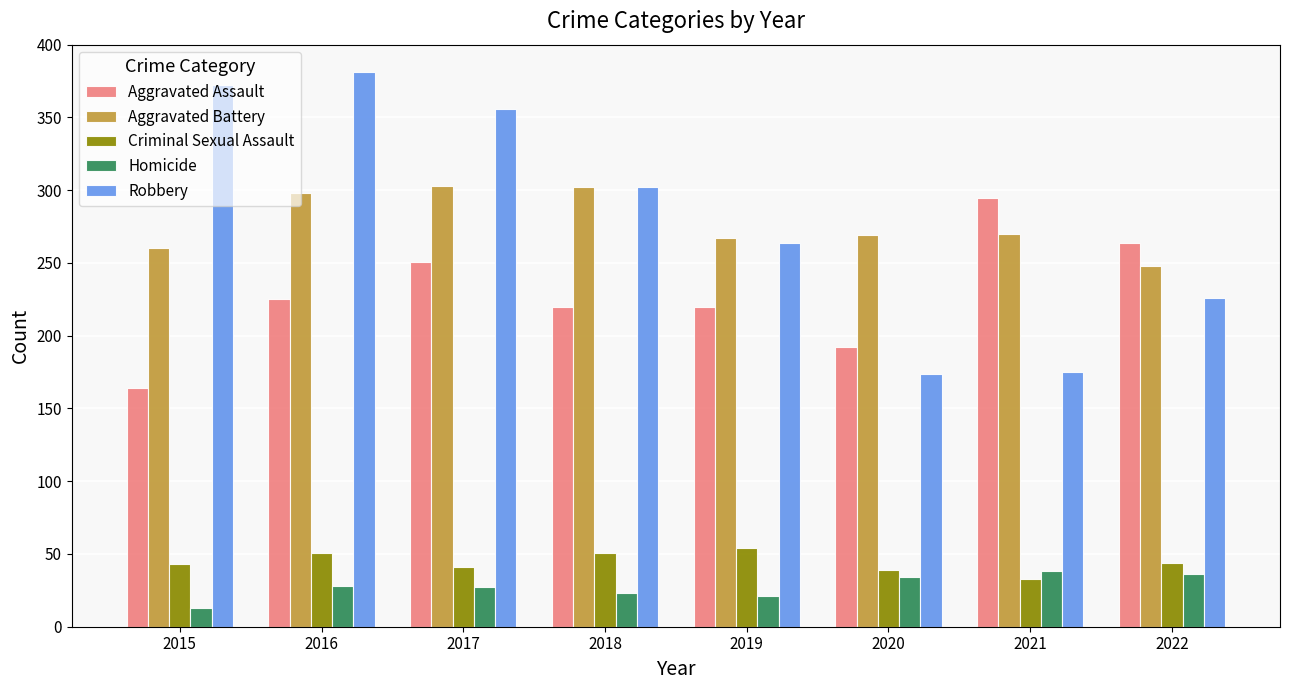

What is the difference between the maximum and minimum values in the Robbery series?

207